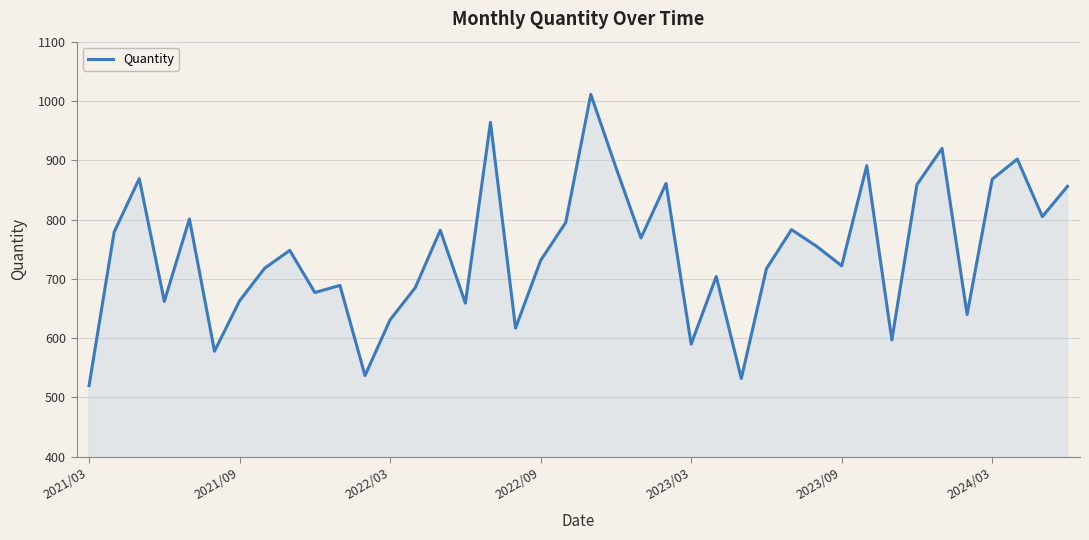

What is the minimum value shown in the chart?

520